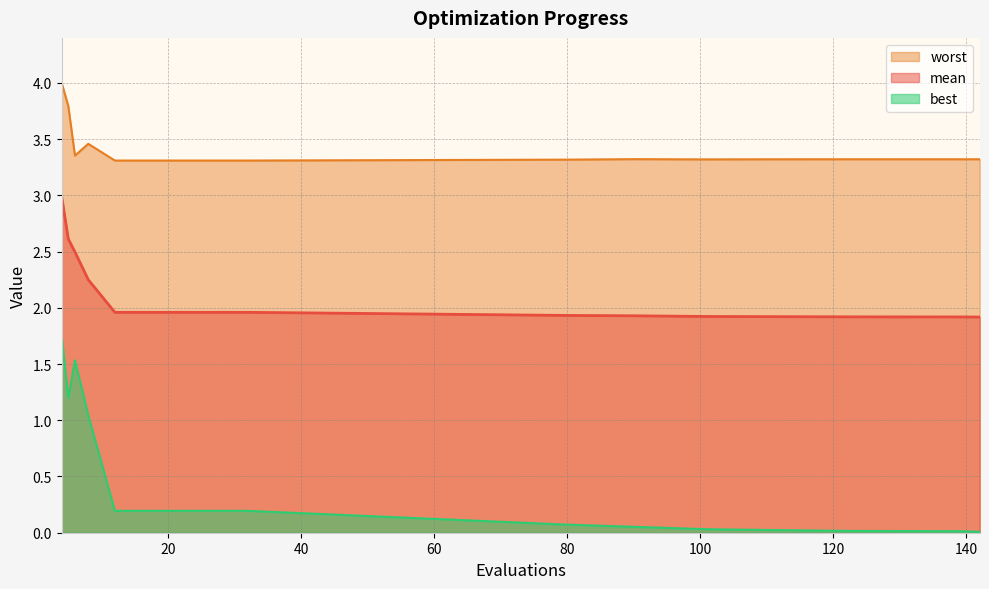

Rank the categories by worst value from highest to lowest.

4, 5, 8, 6, 90, 142, 123, 139, 110, 101, 80, 12, 16, 20, 24, 28, 32